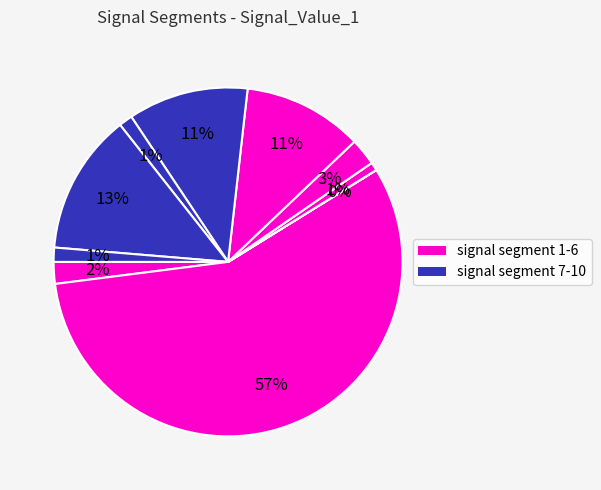

Rank the categories by value from lowest to highest.

signal segment 3, signal segment 4, signal segment 8, signal segment 10, signal segment 1, signal segment 5, signal segment 6, signal segment 7, signal segment 9, signal segment 2